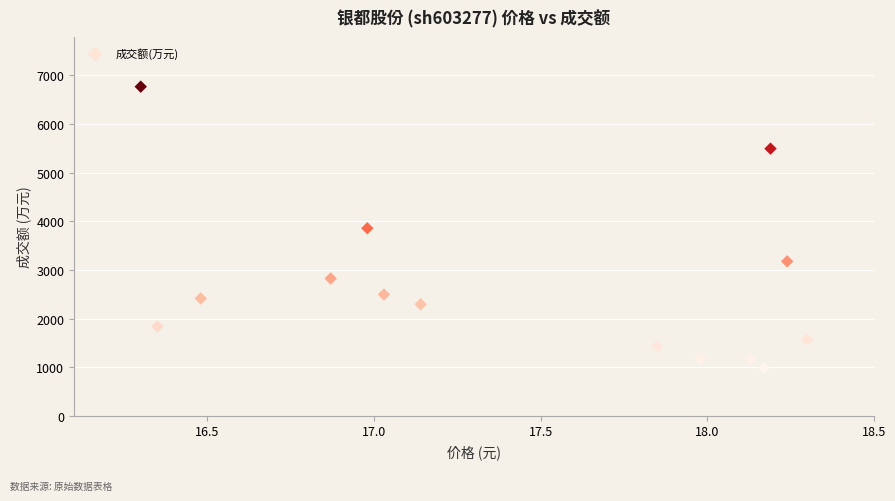

What is the range of Y values (max minus min)?

5784